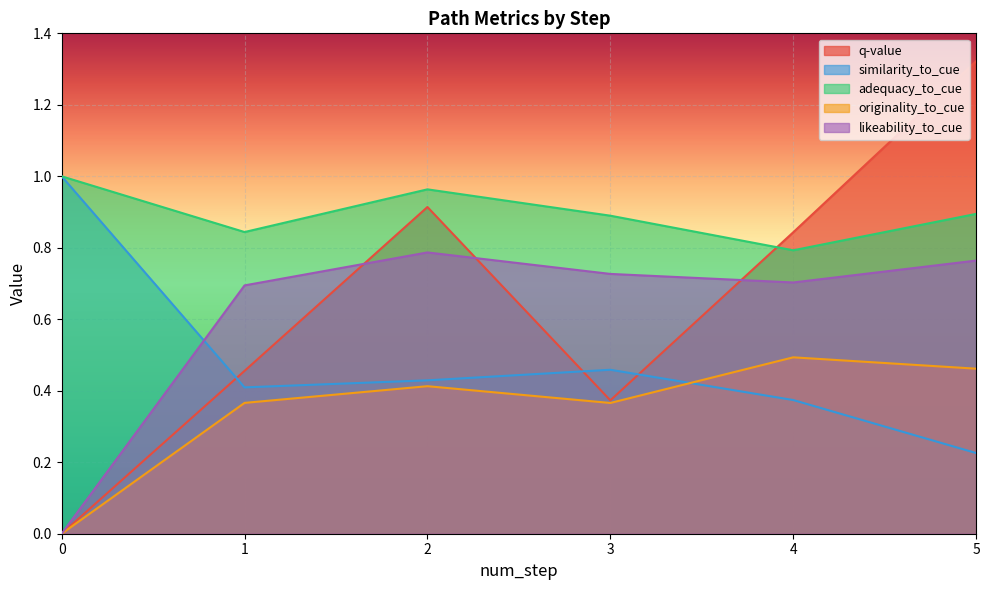

List the labels in order of adequacy_to_cue value, largest first.

0, 2, 5, 3, 1, 4